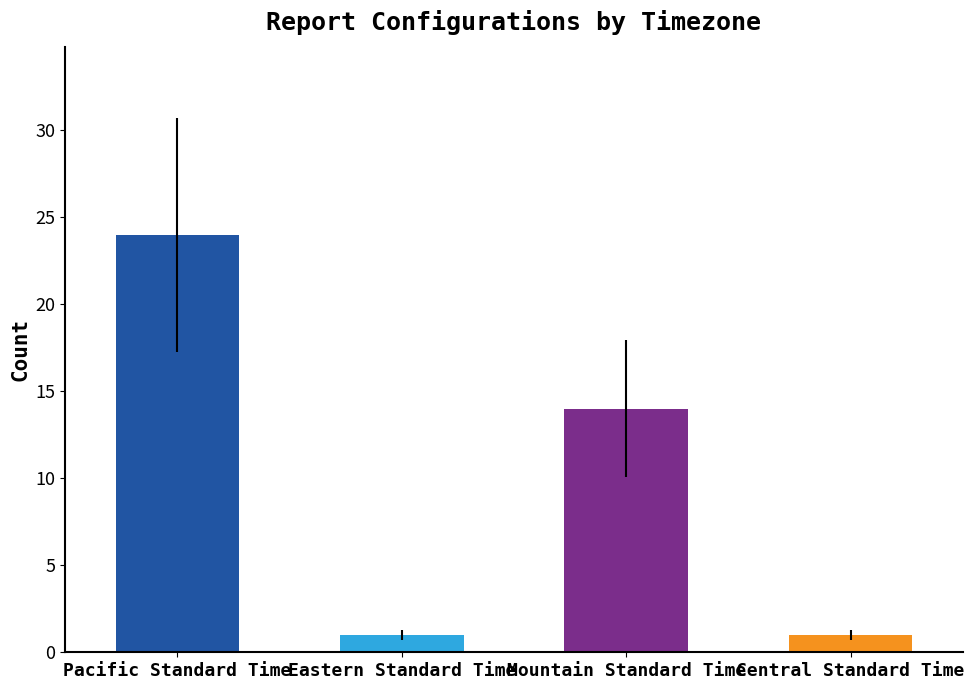

The value at Pacific Standard Time is 24. True or false?

True